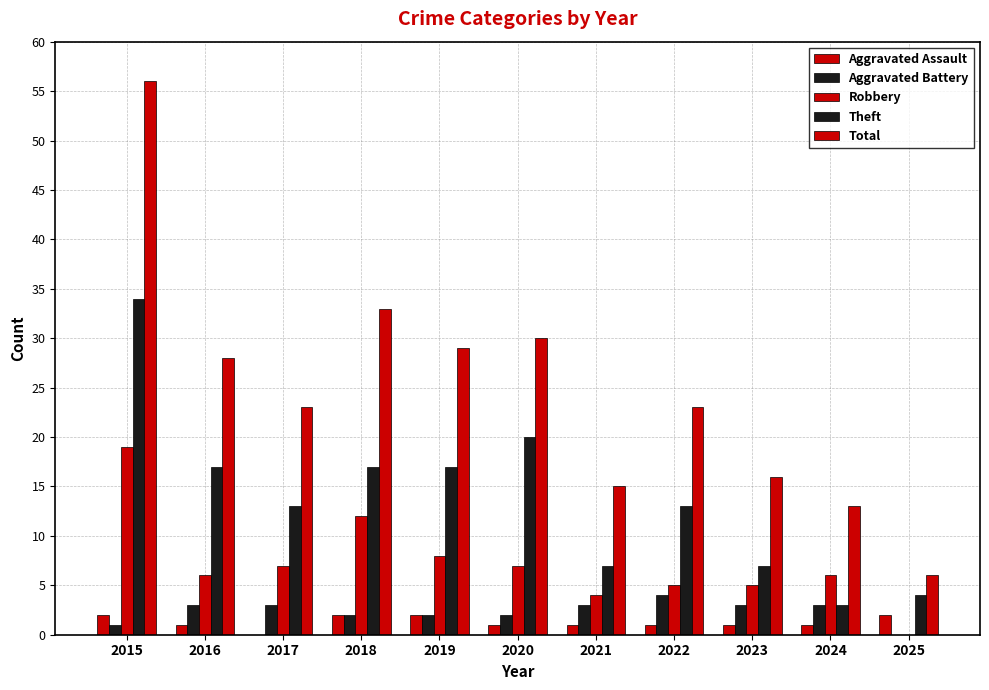

What is the sum of all Robbery values?

79